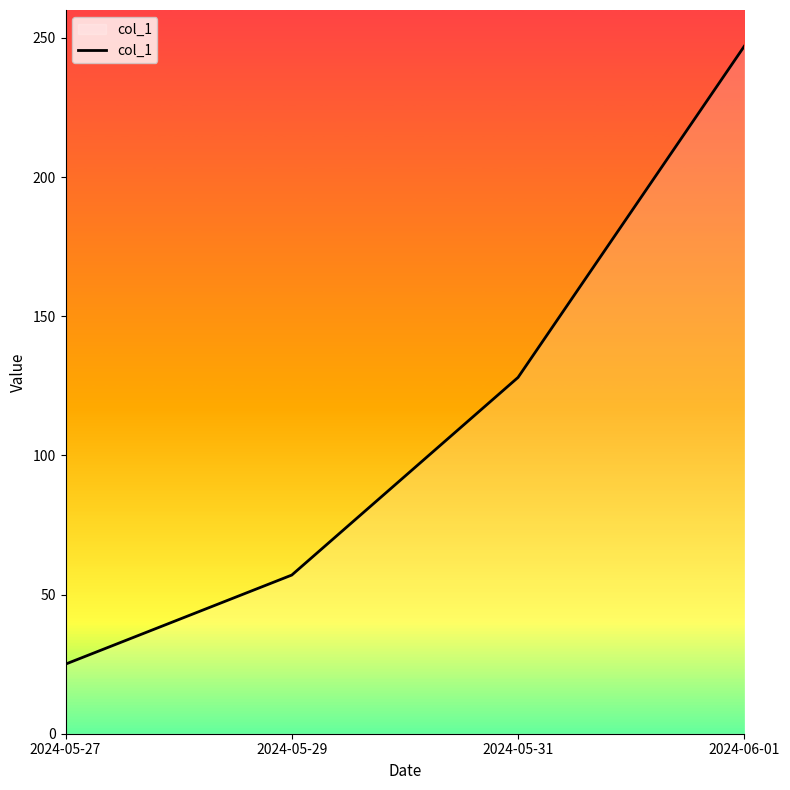

The value at 2024-05-29 is 95. True or false?

False